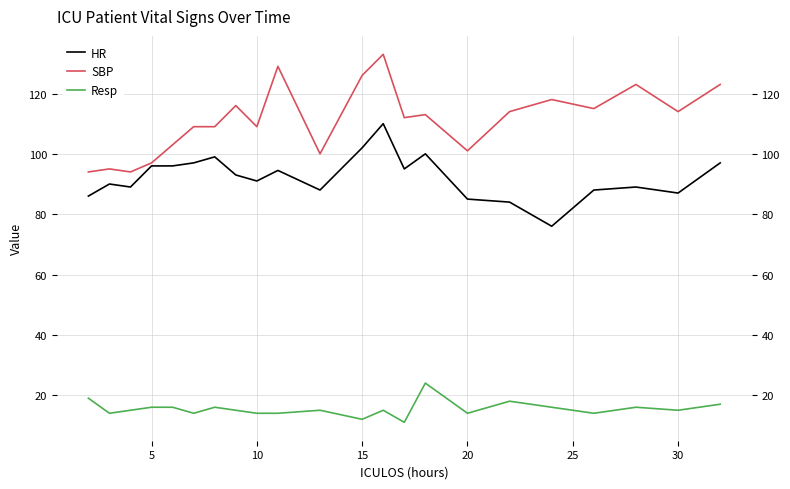

What is the difference between the HR values at 10 and 25?

9.0